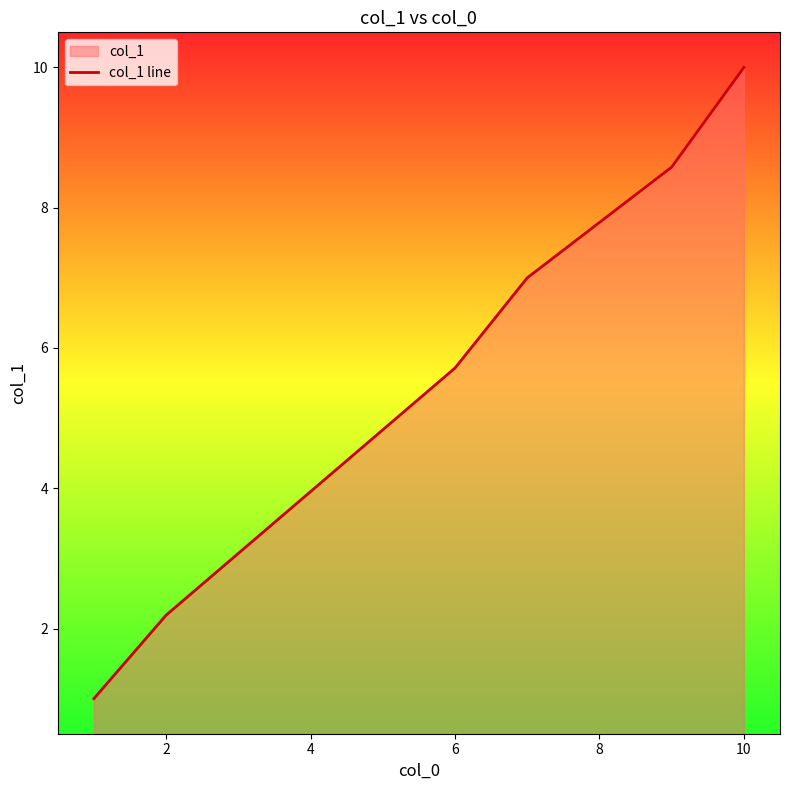

Where is the data nearest to the value 5?

6